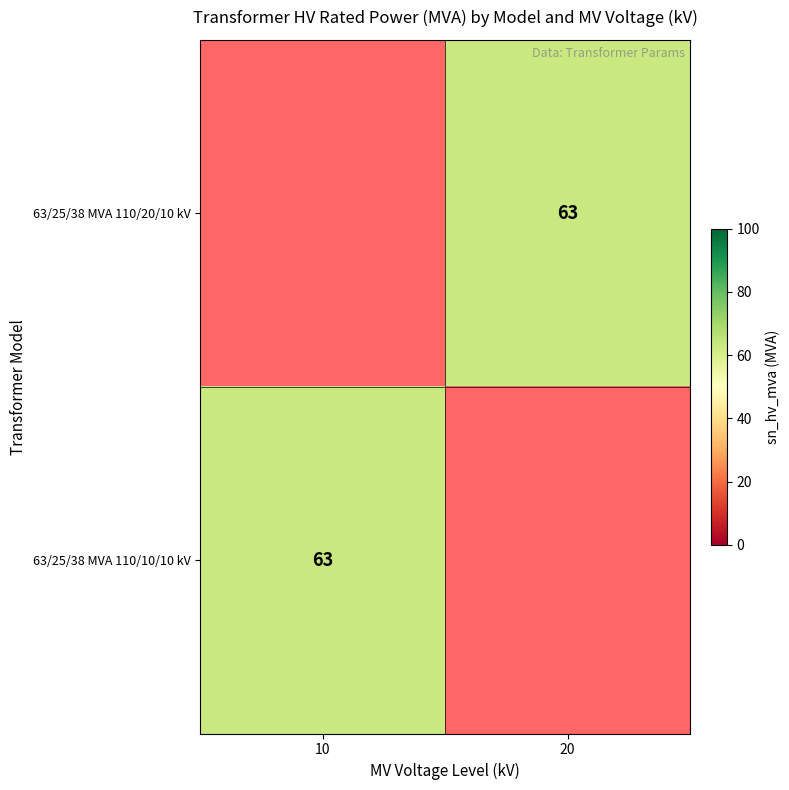

The value of 63/25/38 MVA 110/20/10 kV at 20 is 103. True or false?

False